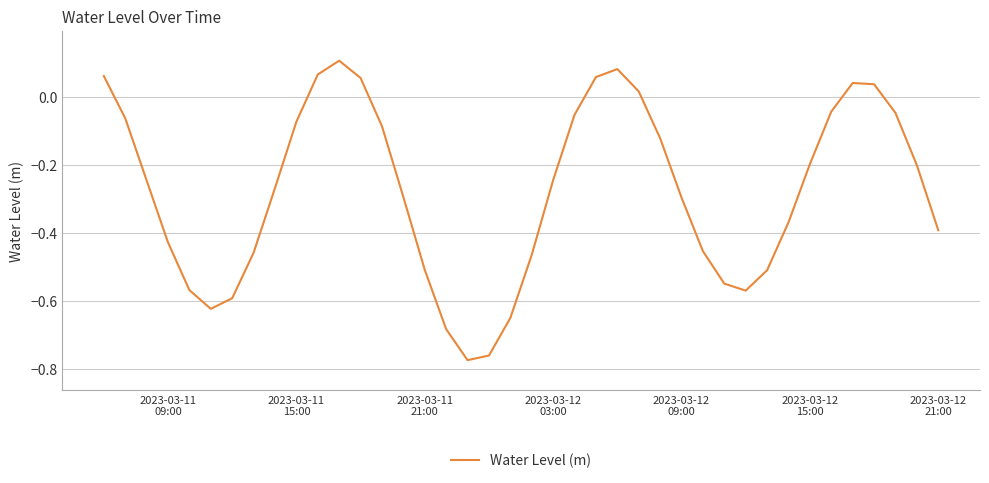

Does the chart have visible grid lines?

Yes